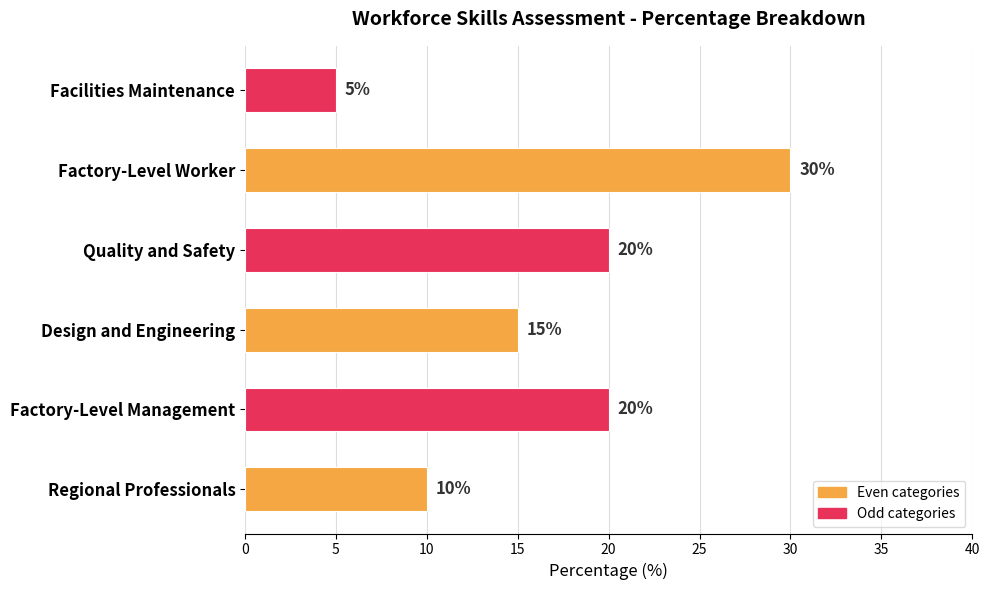

What is the minimum value shown in the chart?

5